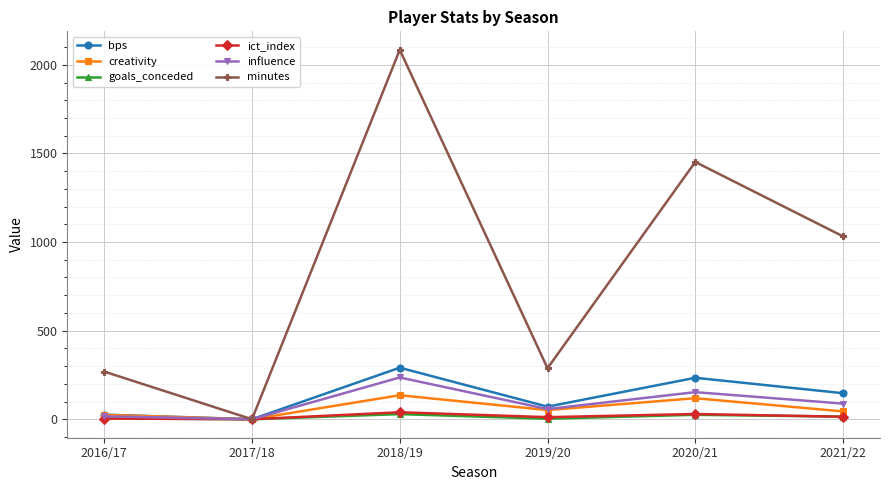

What is the approximate value of goals_conceded at 2021/22?

15.0